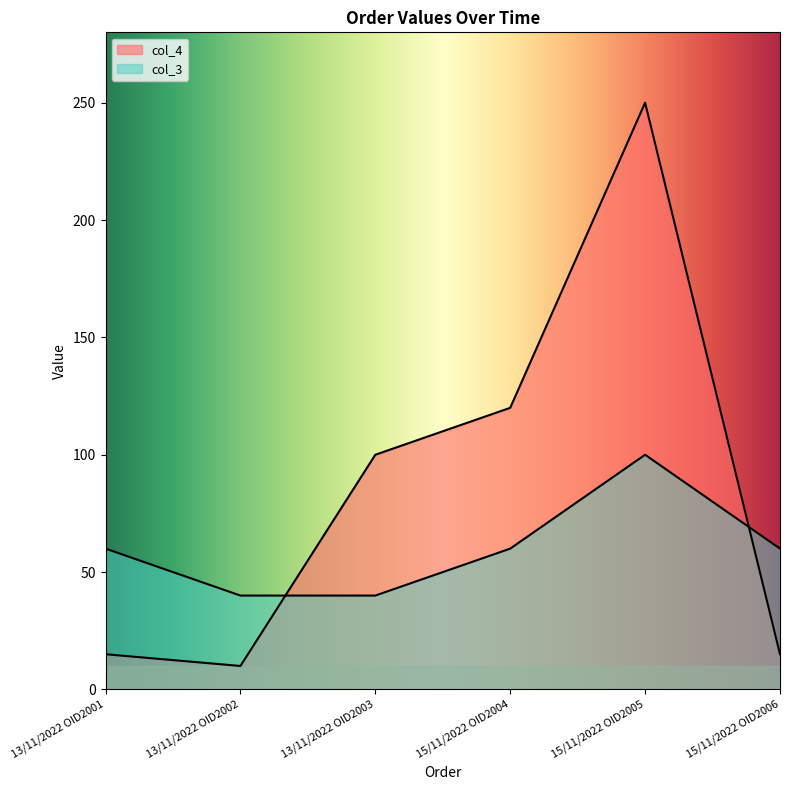

What position from the left is 13/11/2022 OID2001?

1